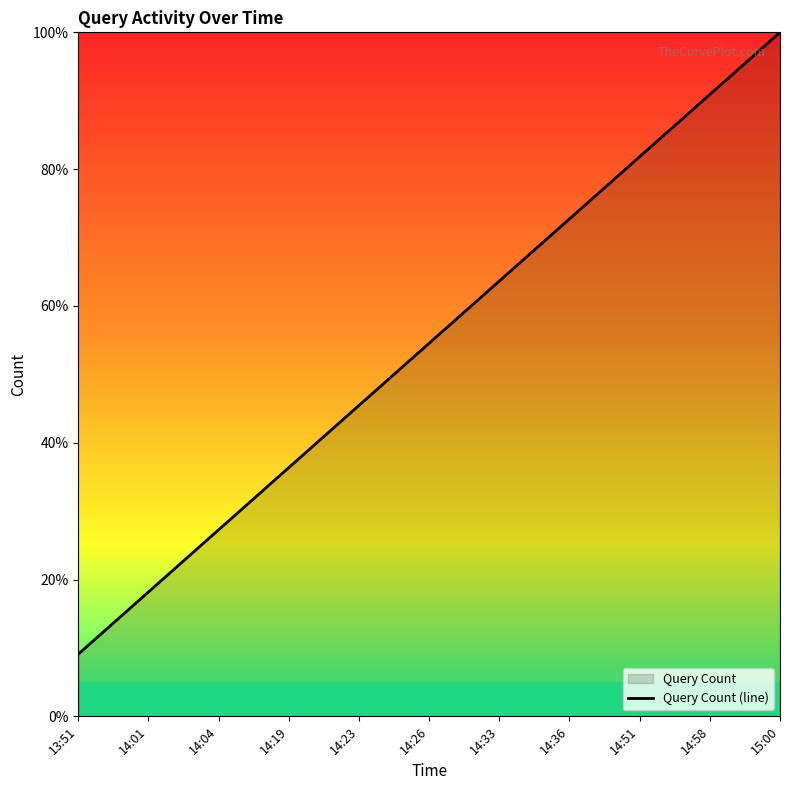

List the labels in order of value, smallest first.

13:51, 14:01, 14:04, 14:19, 14:23, 14:26, 14:33, 14:36, 14:51, 14:58, 15:00